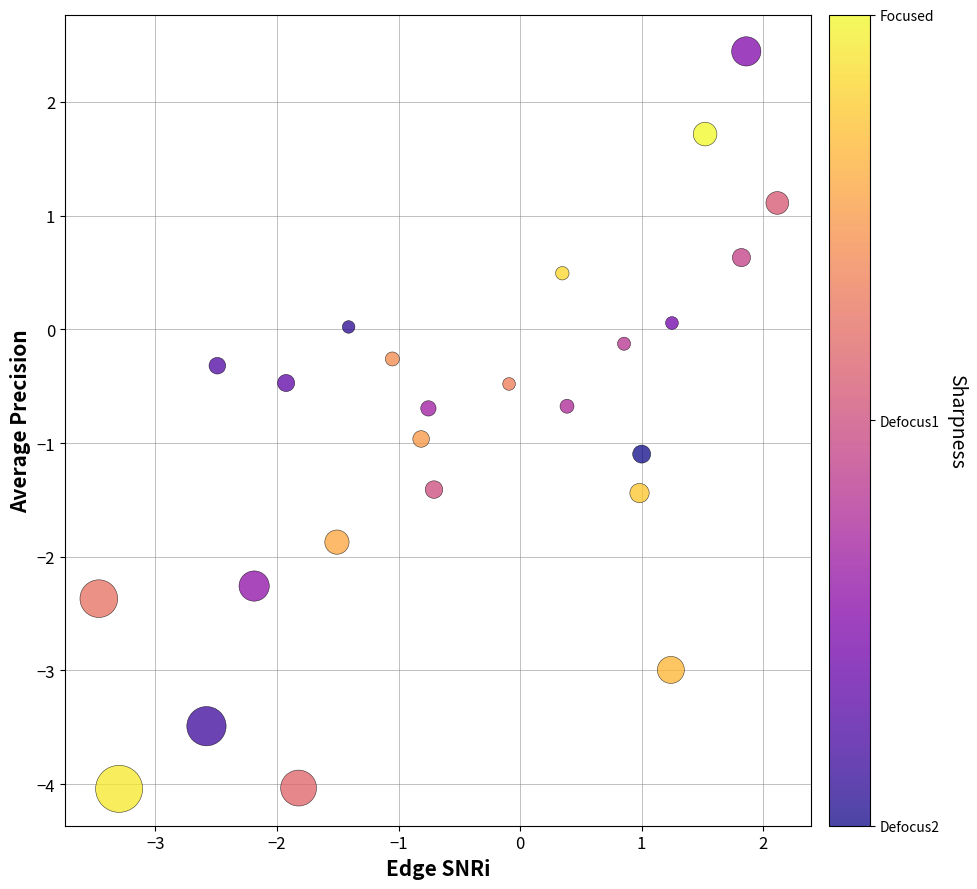

What is the range of Y values (max minus min)?

6.5